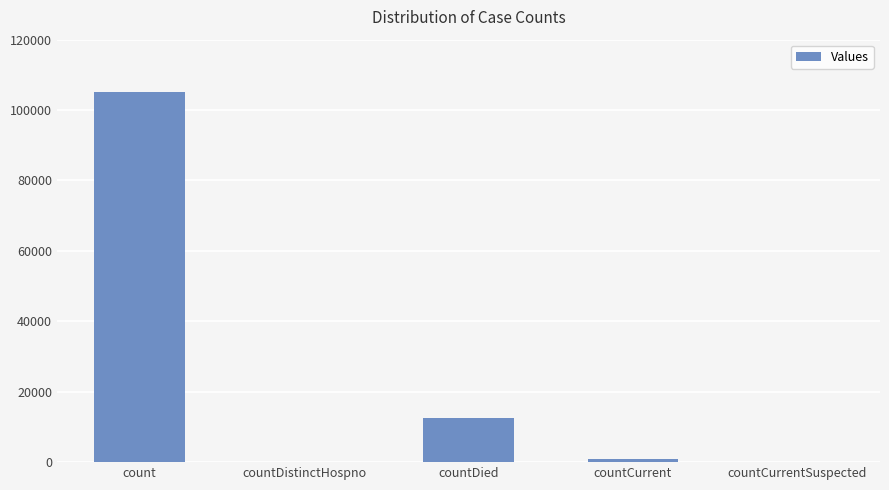

What is the sum of all values?

118383